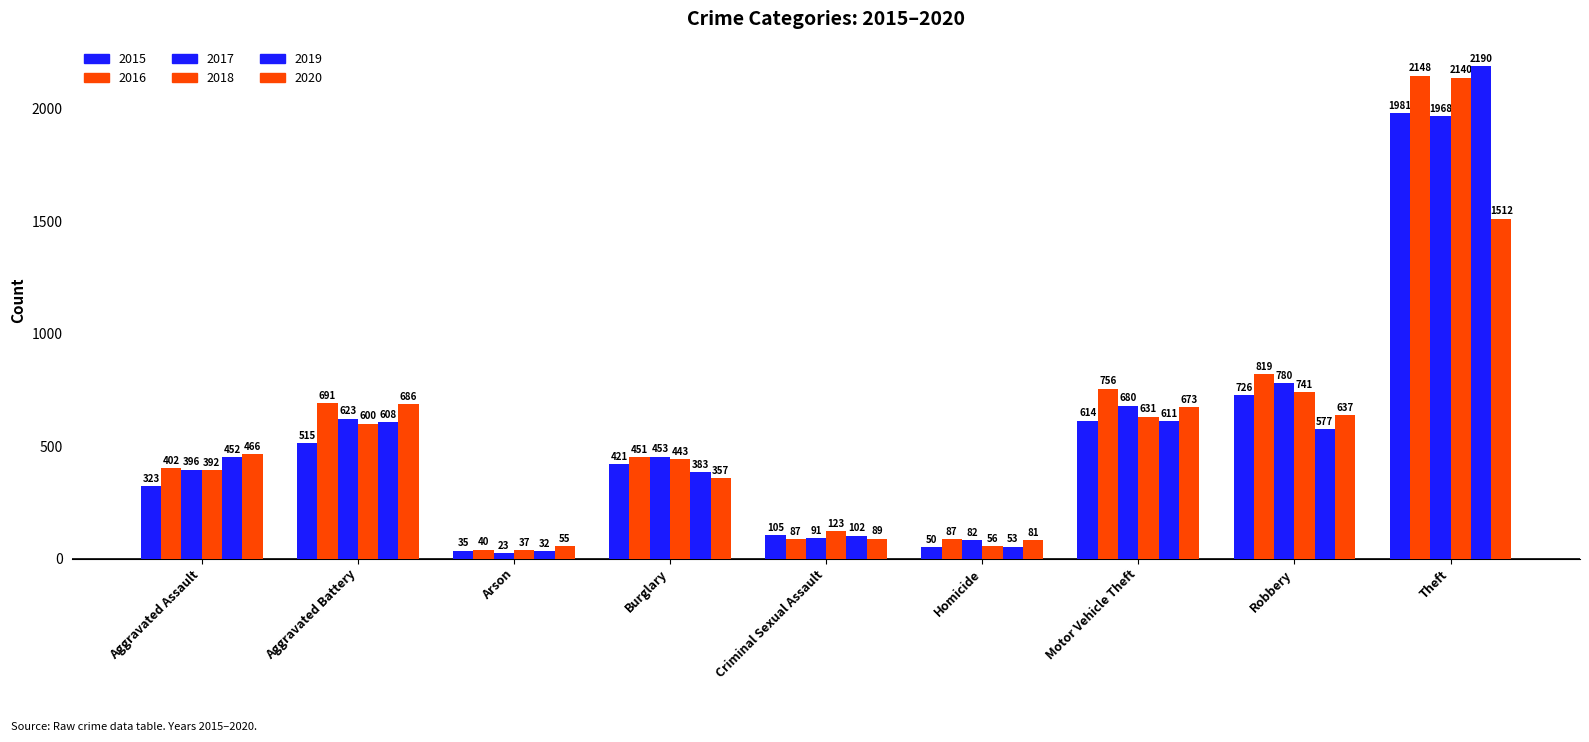

The value of 2015 at Motor Vehicle Theft is 832. True or false?

False